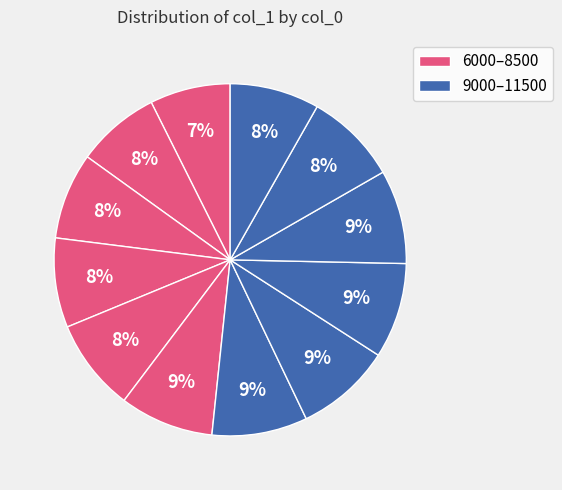

What is the largest slice in the pie chart?

9500